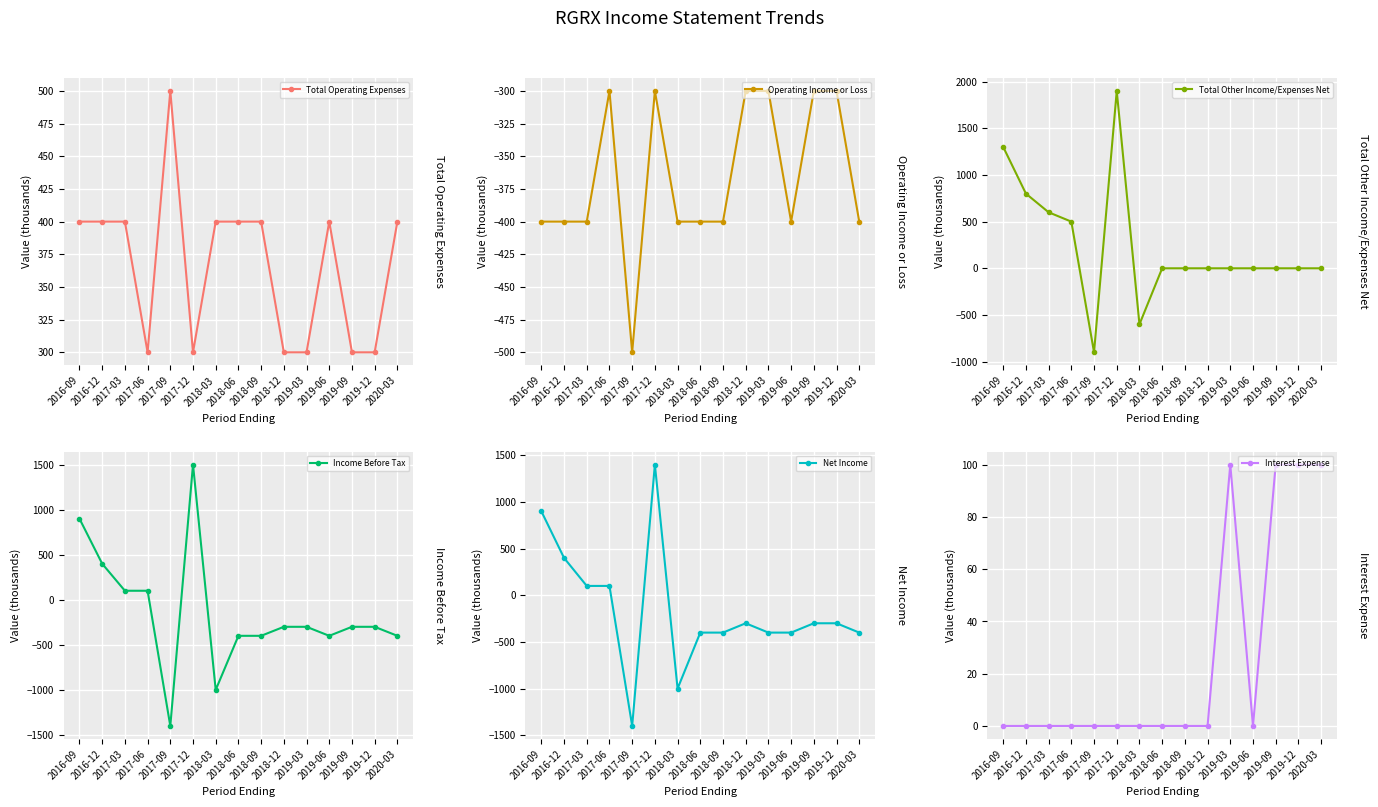

True or false: Total Operating Expenses has more than 1 points higher than both neighbors.

True